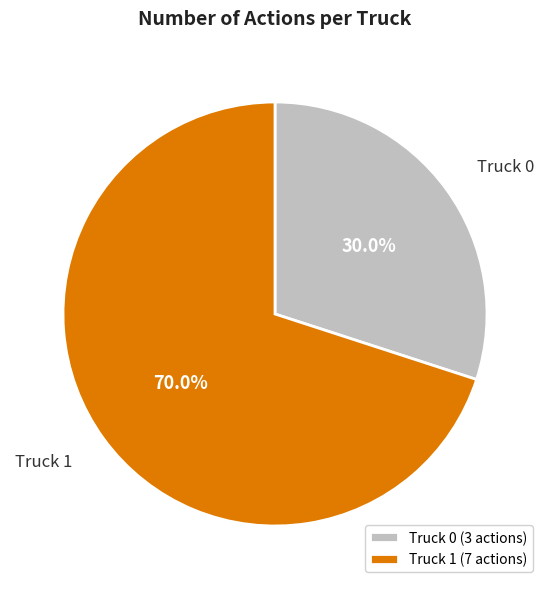

Does any single category account for the majority?

Yes